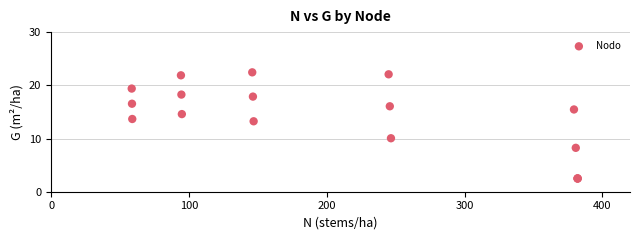

What Y value in the scatter plot is closest to 12?

13.2